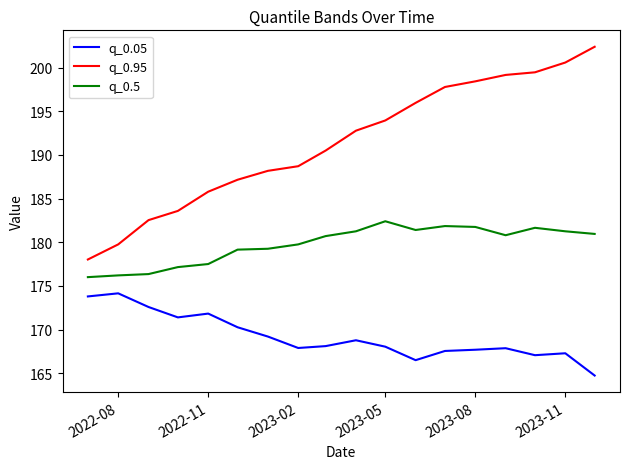

In q_0.5, how many points are higher than both neighbors (excluding endpoints)?

3